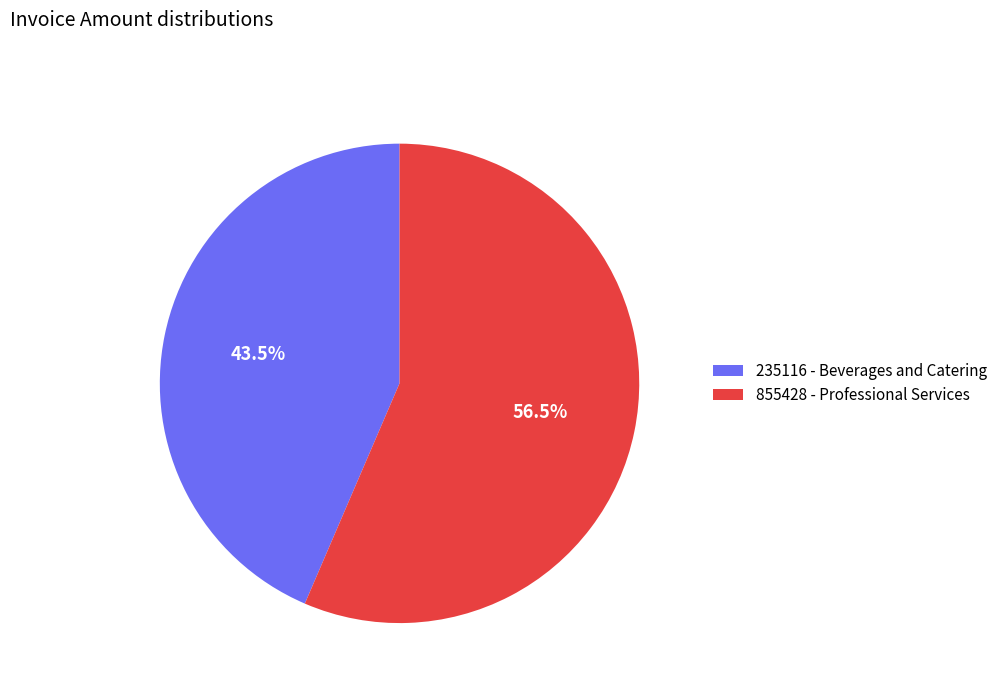

Which slice is the largest?

855428 - Professional Services